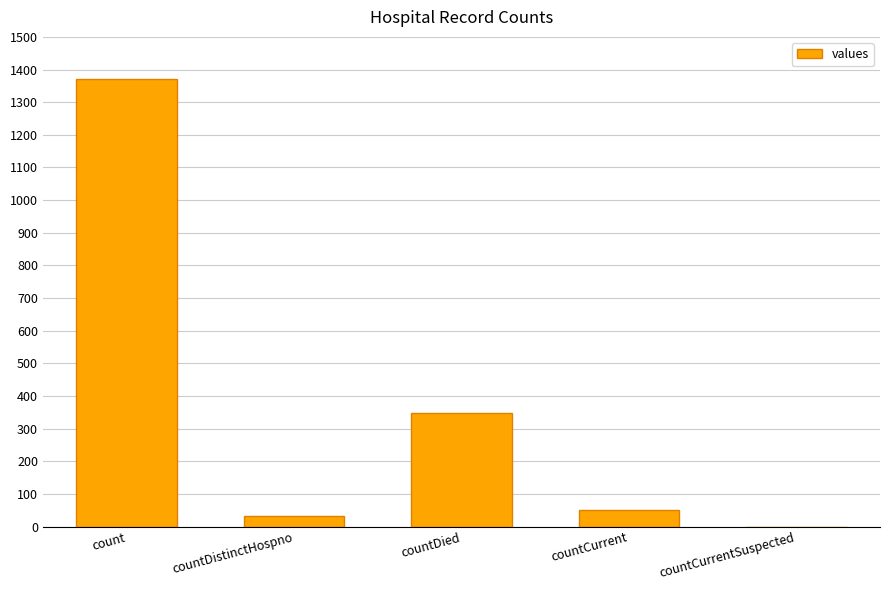

What is the greatest value displayed?

1371